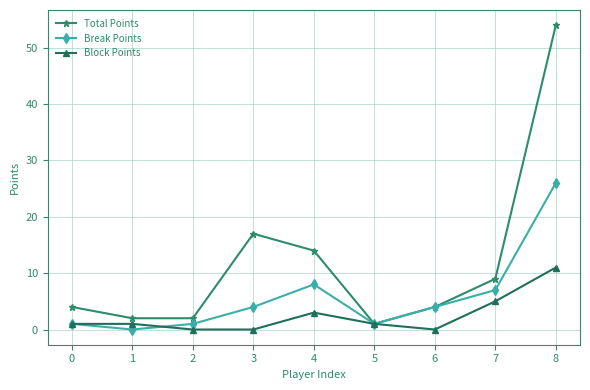

Where is the first local maximum for Total Points?

3